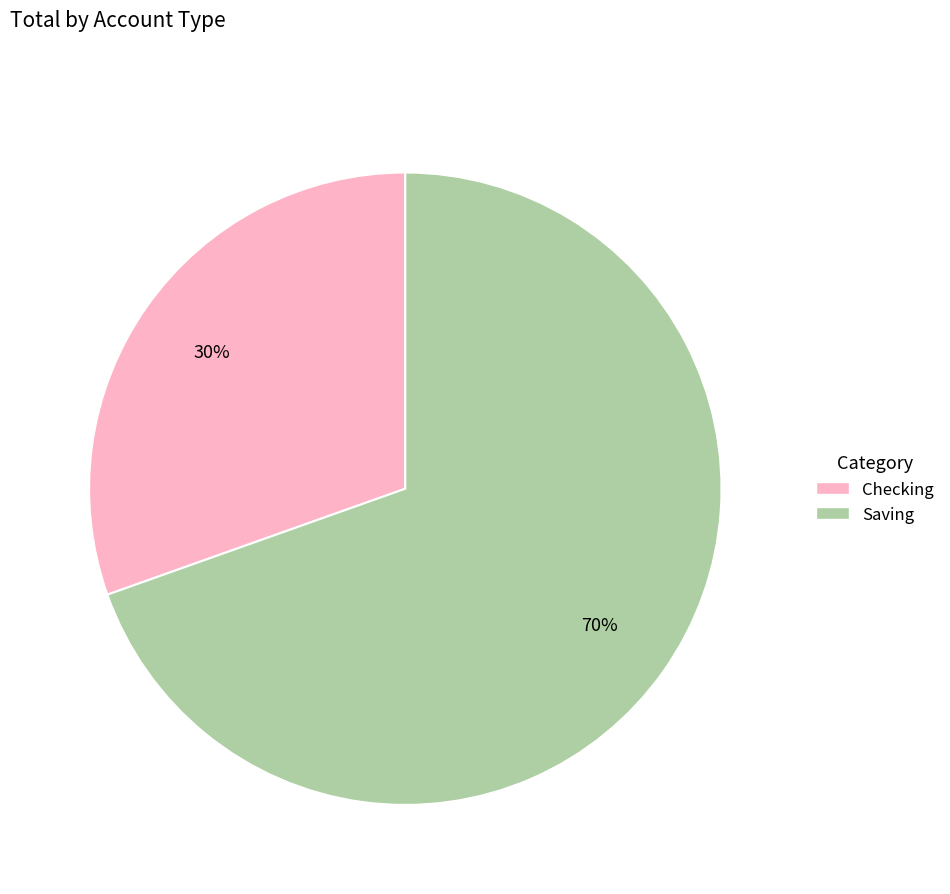

Which slice is the smallest?

Checking